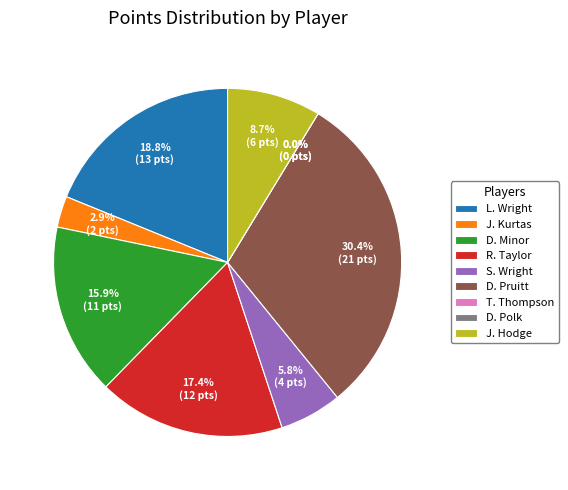

True or false: S. Wright accounts for 18% of the total.

False